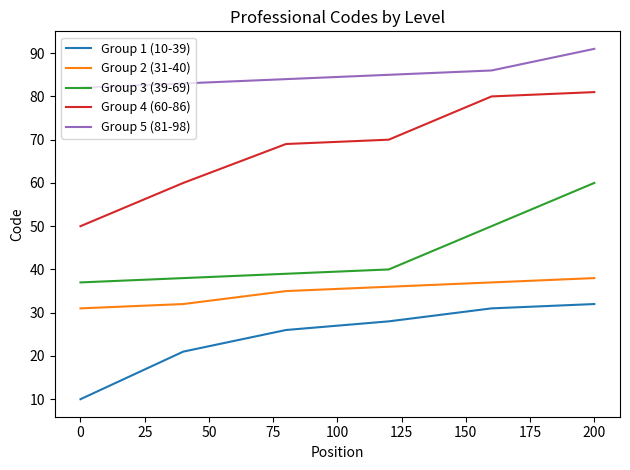

What is the sum of all Group 3 (39-69) values?

264